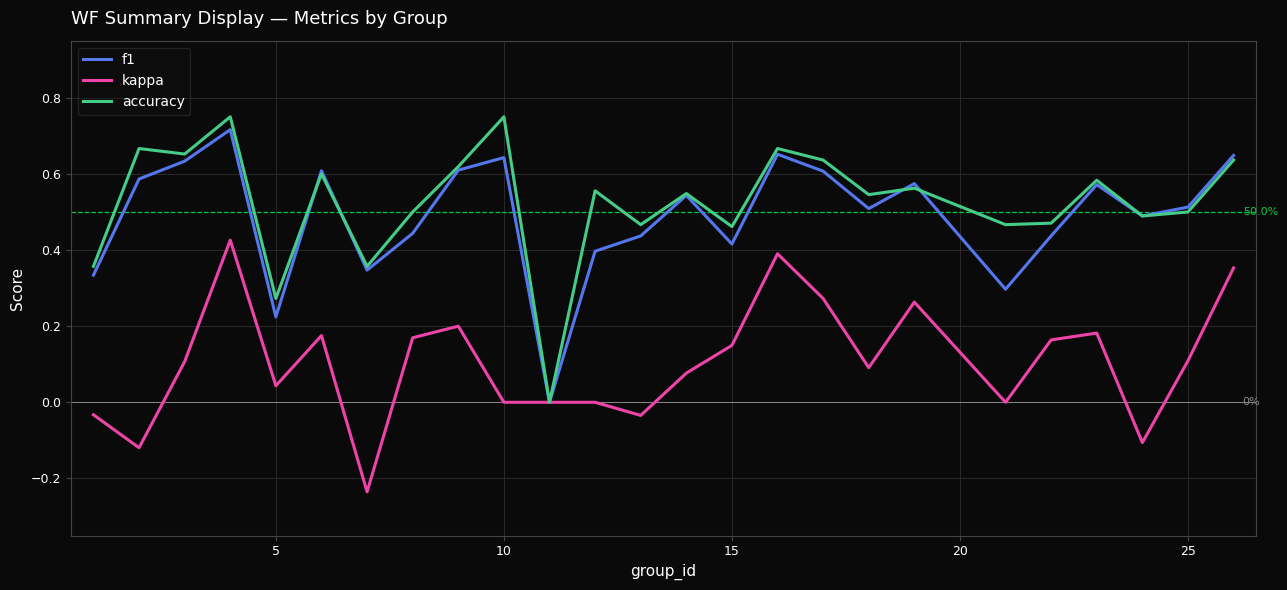

Does the chart display data point markers on the line(s)?

No